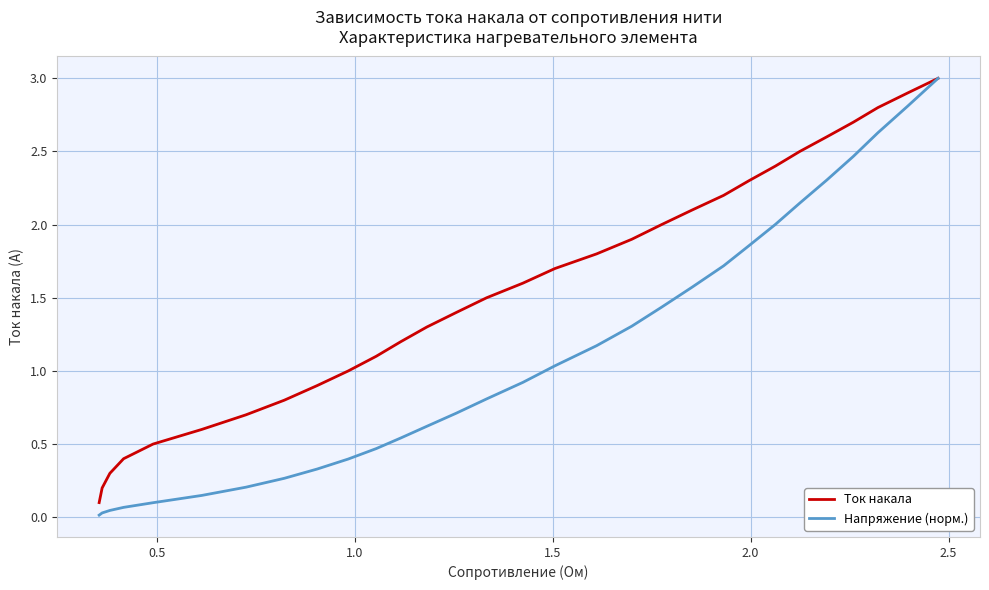

Which series has the largest total across all categories?

Ток накала